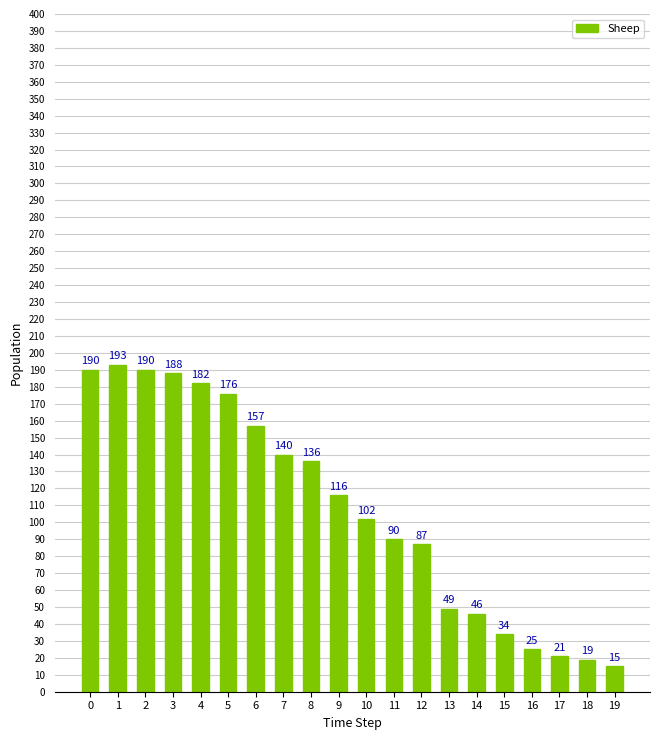

Is it true that the value at 1 is 47?

False